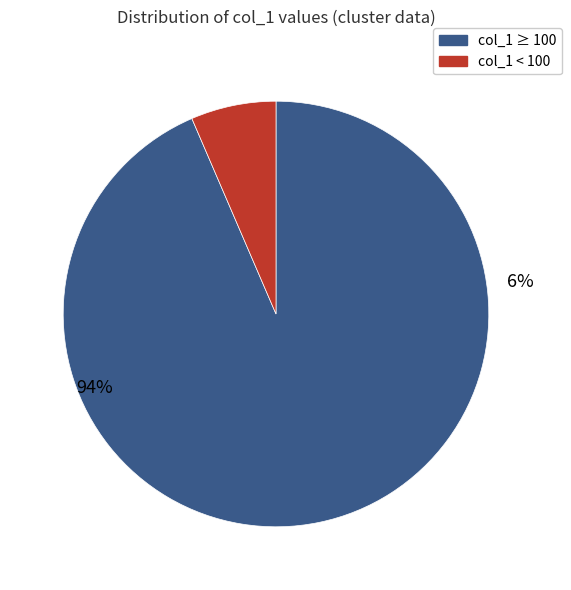

What is the change in value from 36 to 157?

+121